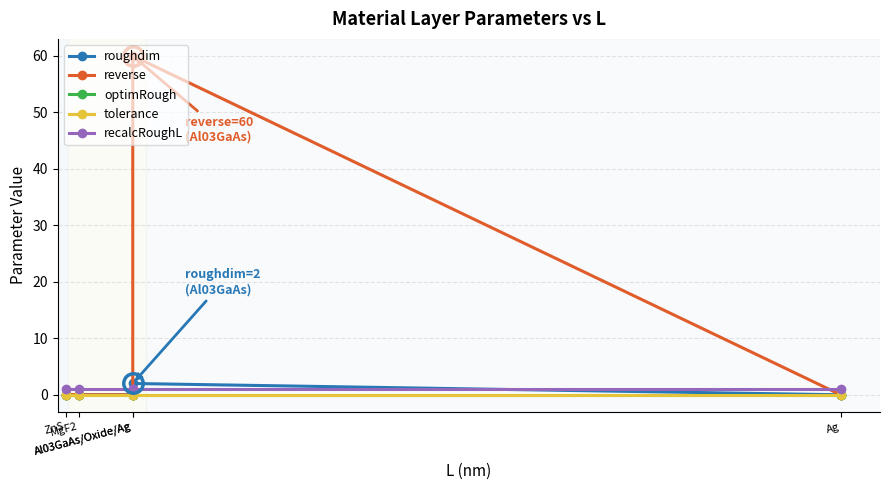

True or false: recalcRoughL has a value of 1.8 at Al03GaAs/Oxide/Ag.

False